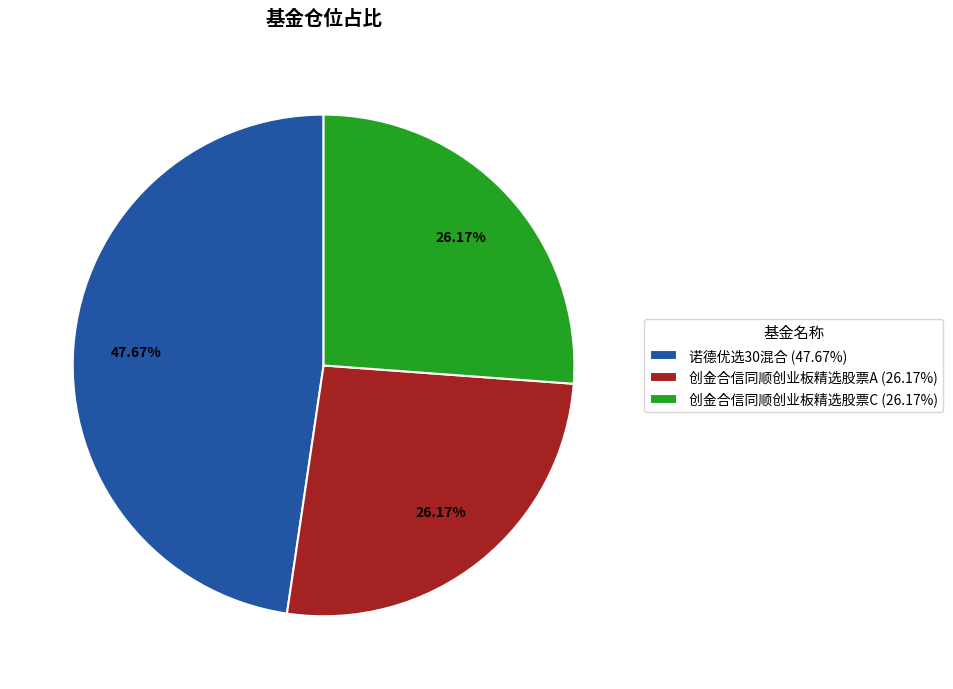

Is the sum of 创金合信同顺创业板精选股票A (26.17%) and 诺德优选30混合 (47.67%) greater than half?

Yes